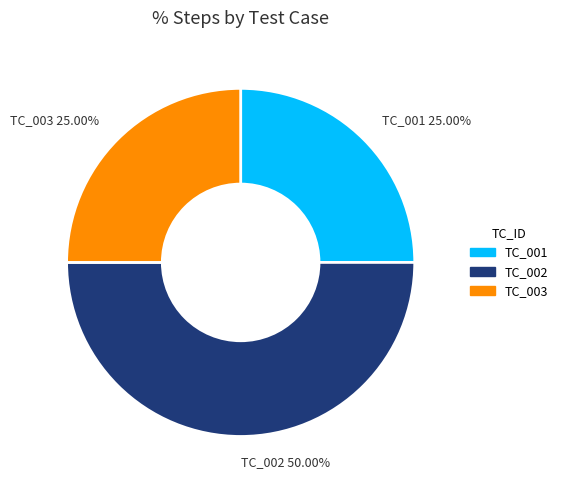

To the nearest percent, what percentage of the pie is TC_003?

25%